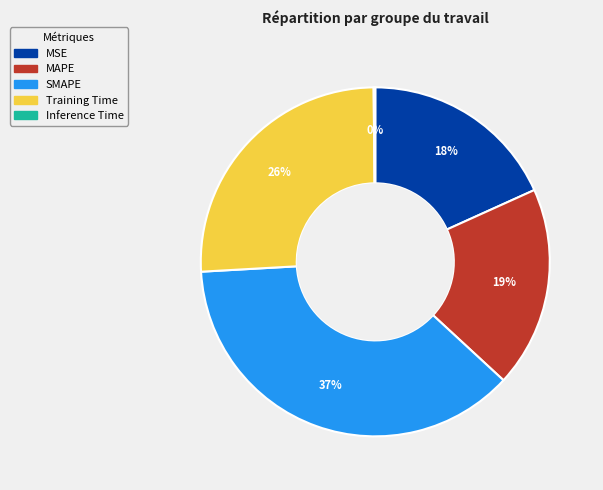

What is the largest slice in the pie chart?

SMAPE